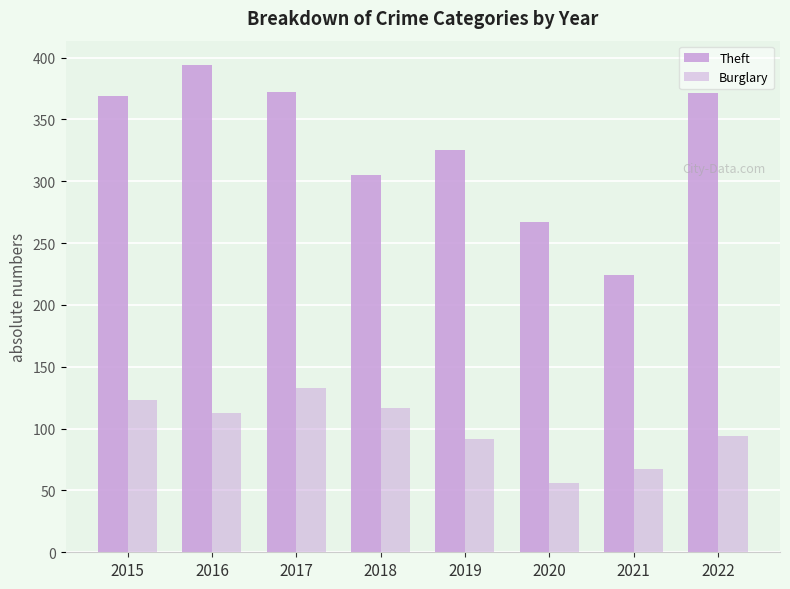

How many bars are there in each group?

2